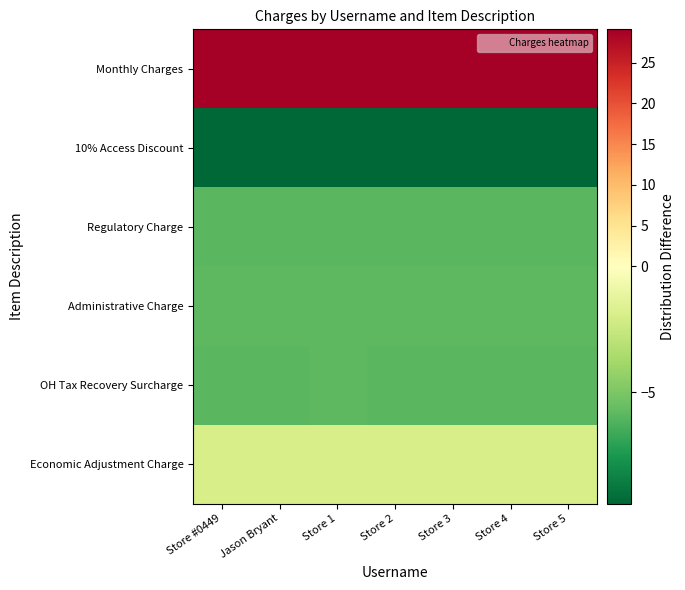

What is the spread (max minus min) of values at Store 1?

38.5